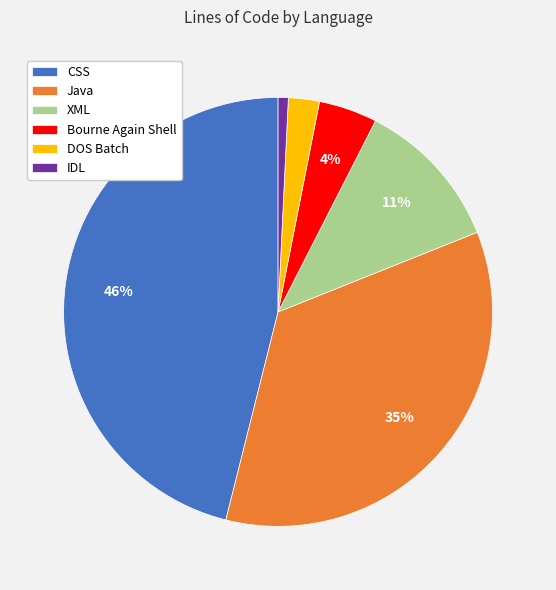

Does DOS Batch account for over 50% of the chart?

No